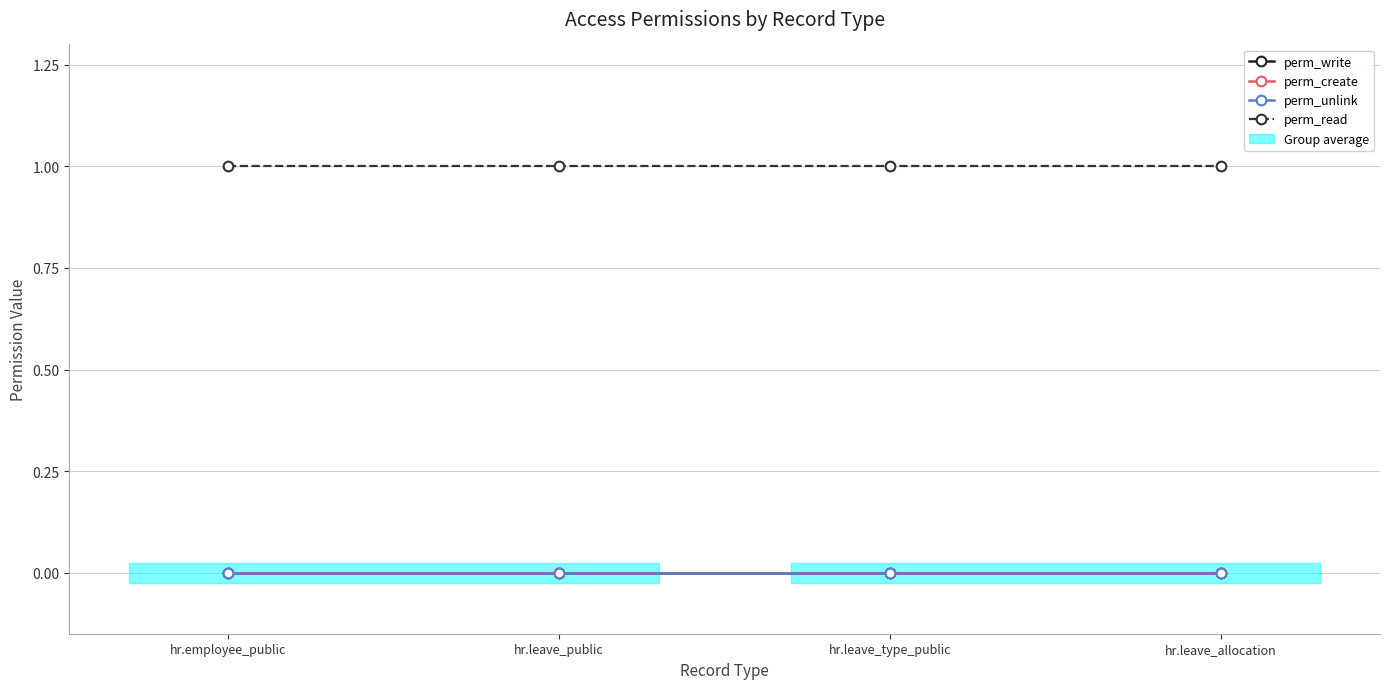

What are all the series names shown in the legend?

perm_write, perm_create, perm_unlink, perm_read